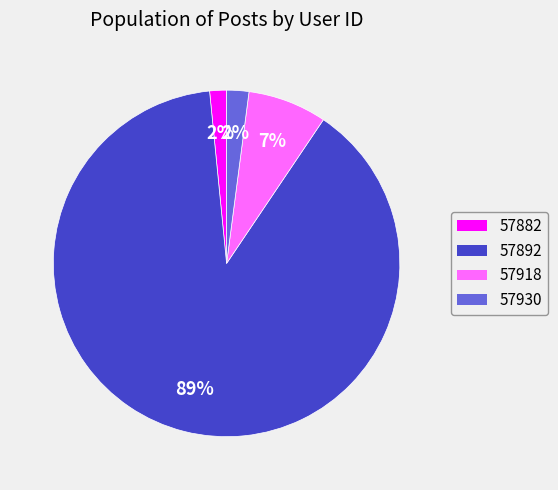

Is there a majority slice in this chart?

Yes